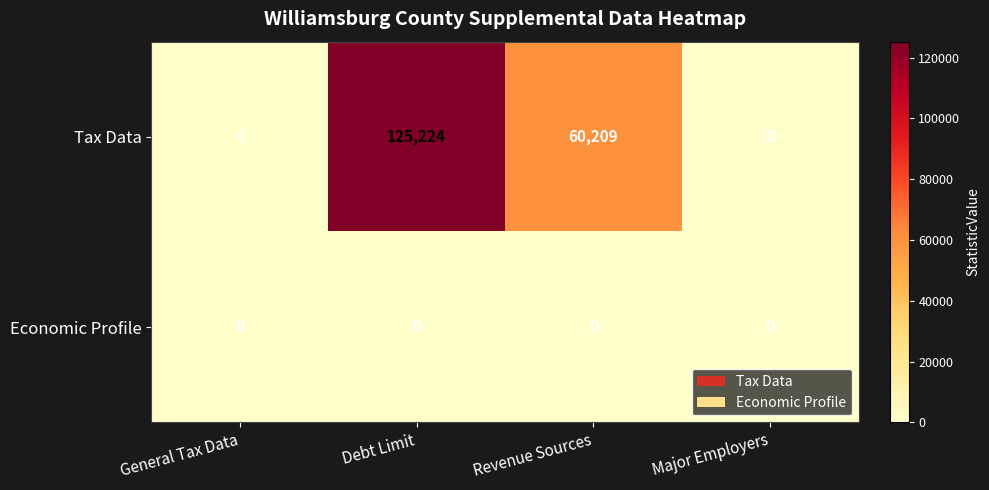

Which series has the largest total across all categories?

Tax Data